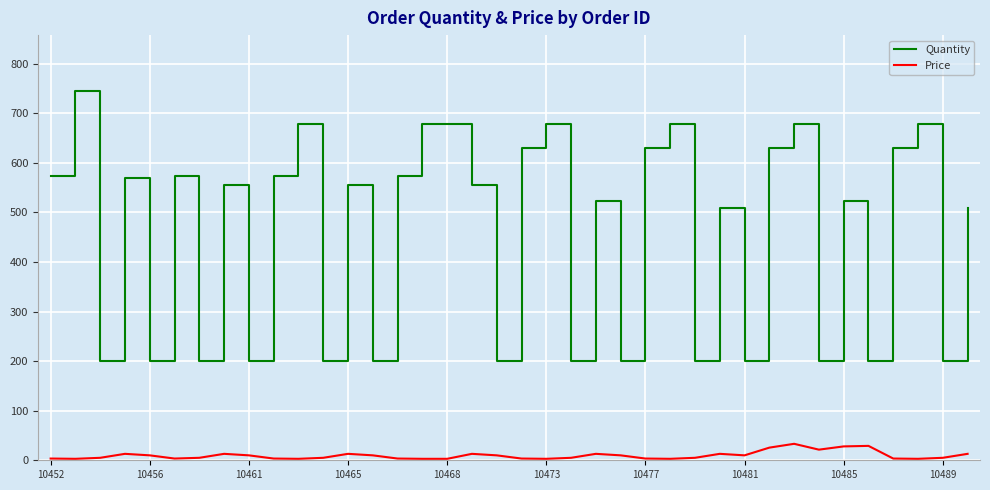

What is the maximum value shown in the chart?

745.8